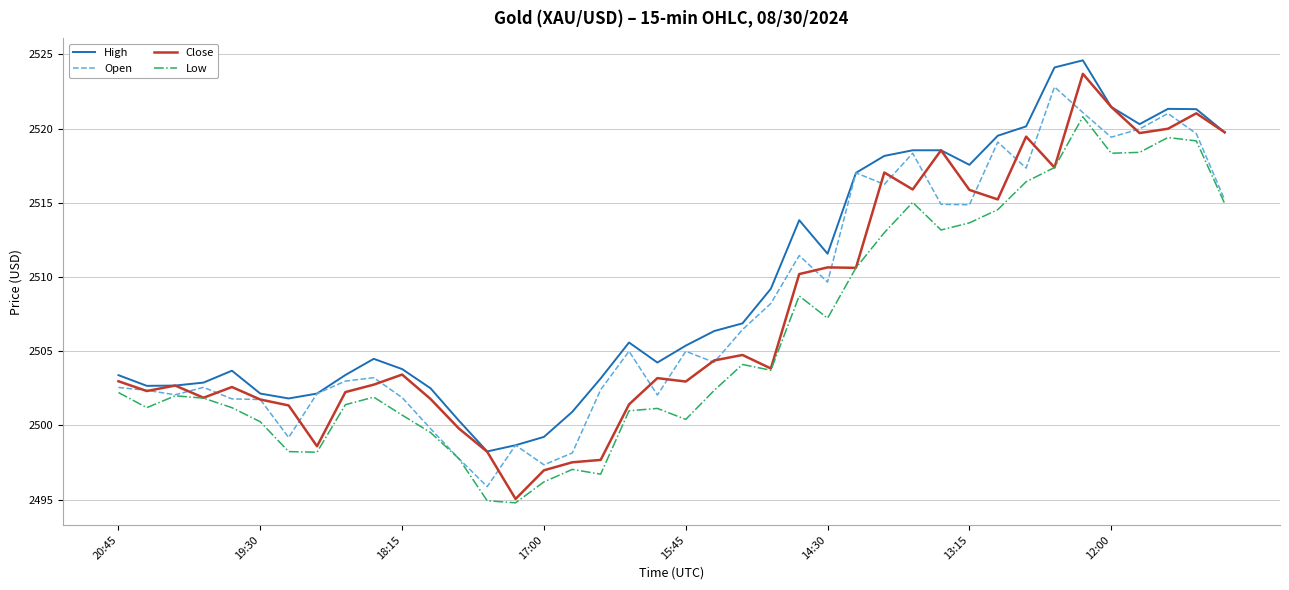

Which series has the widest spread of values?

Close